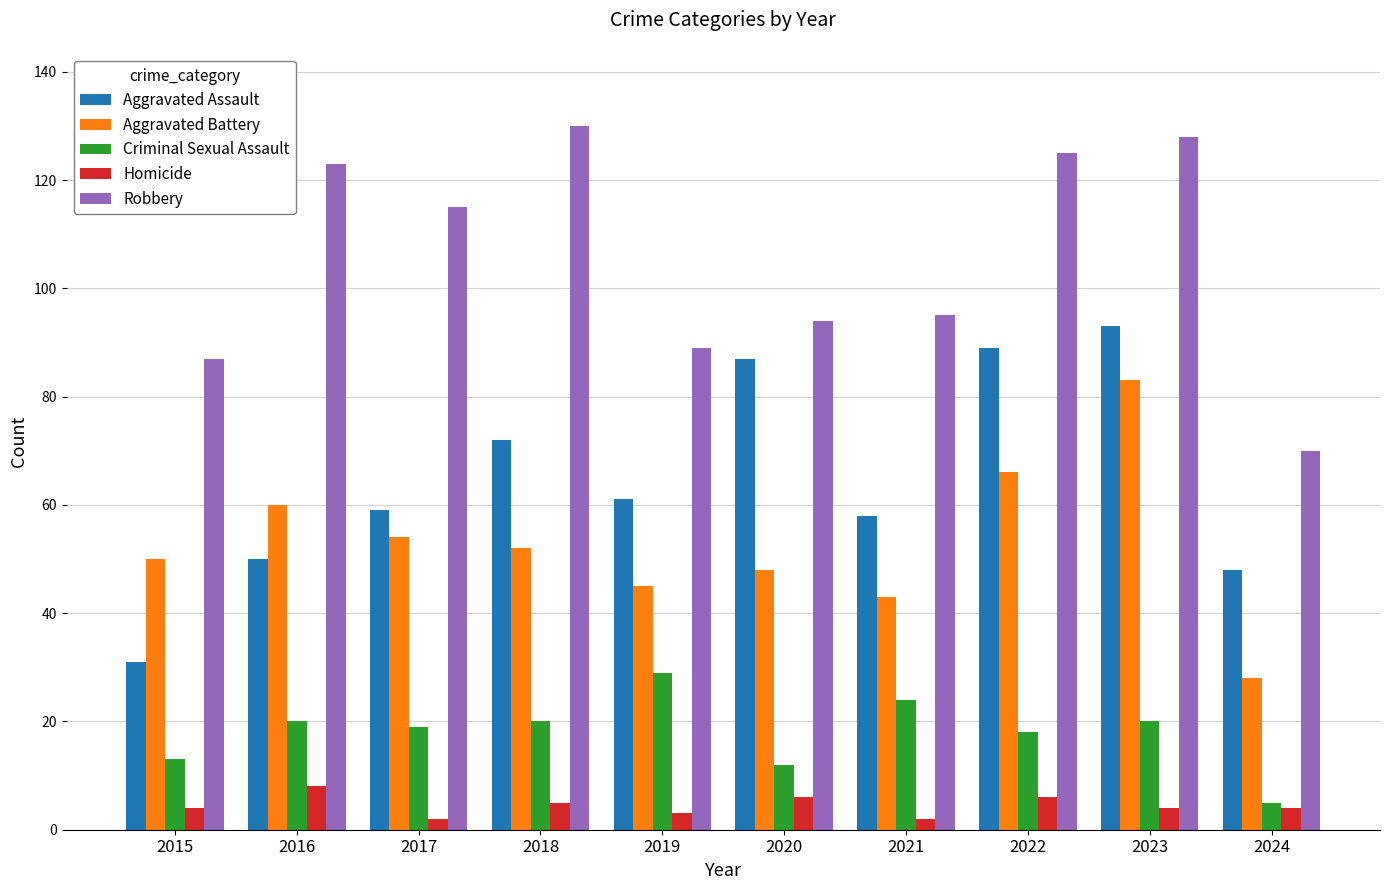

How many groups of bars are there?

10